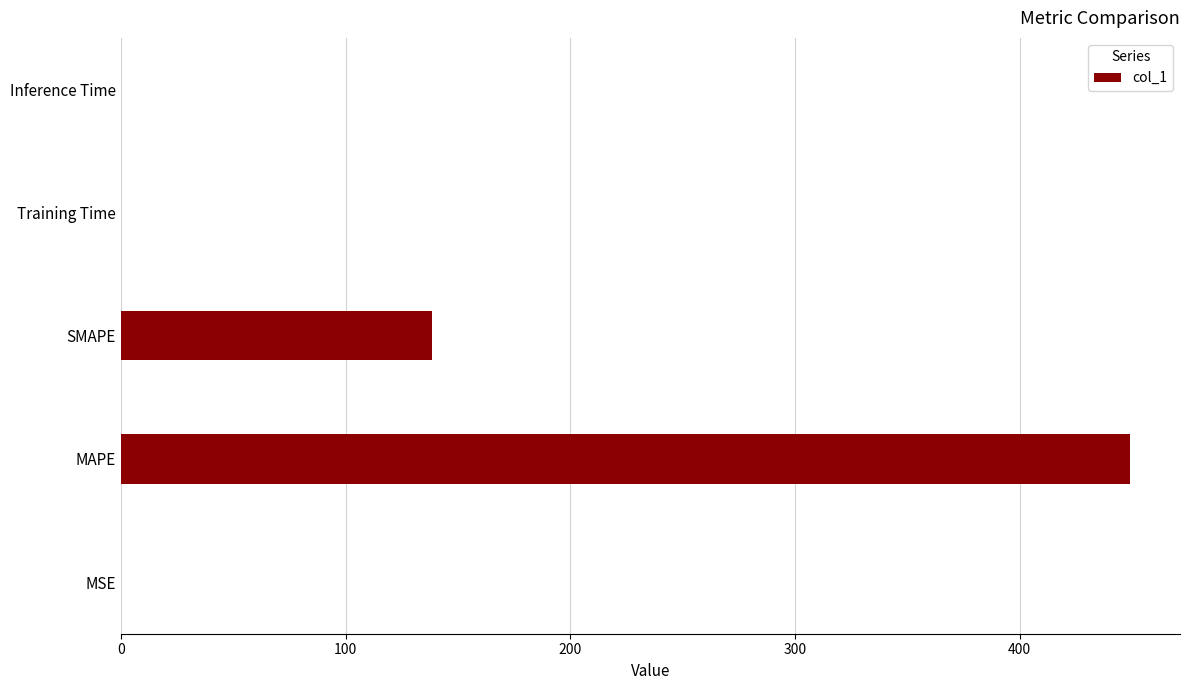

The chart shows a value of 0.0 at MSE. True or false?

True